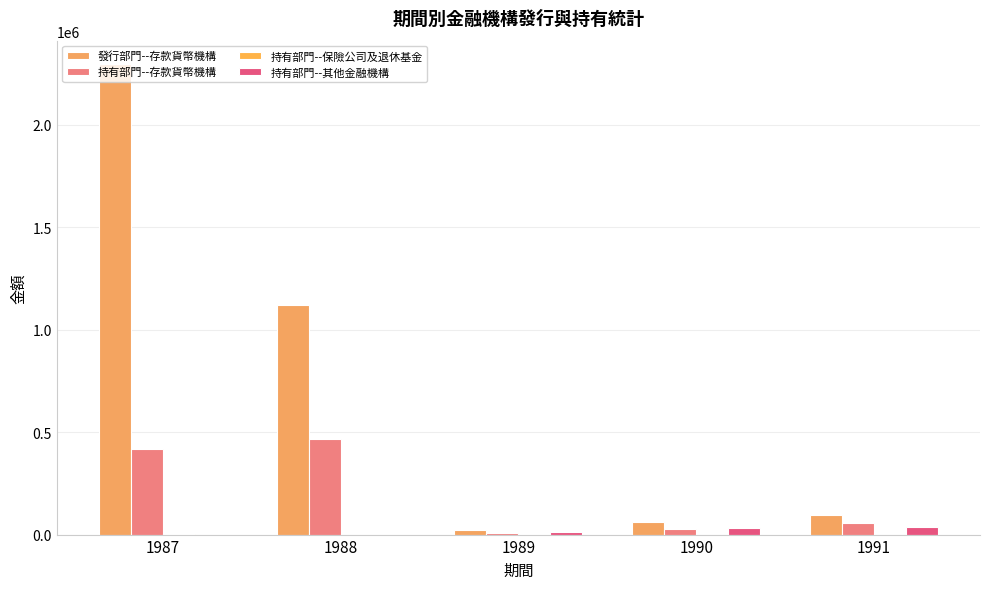

Is it true that 持有部門--其他金融機構 equals 30288 at 1990?

True